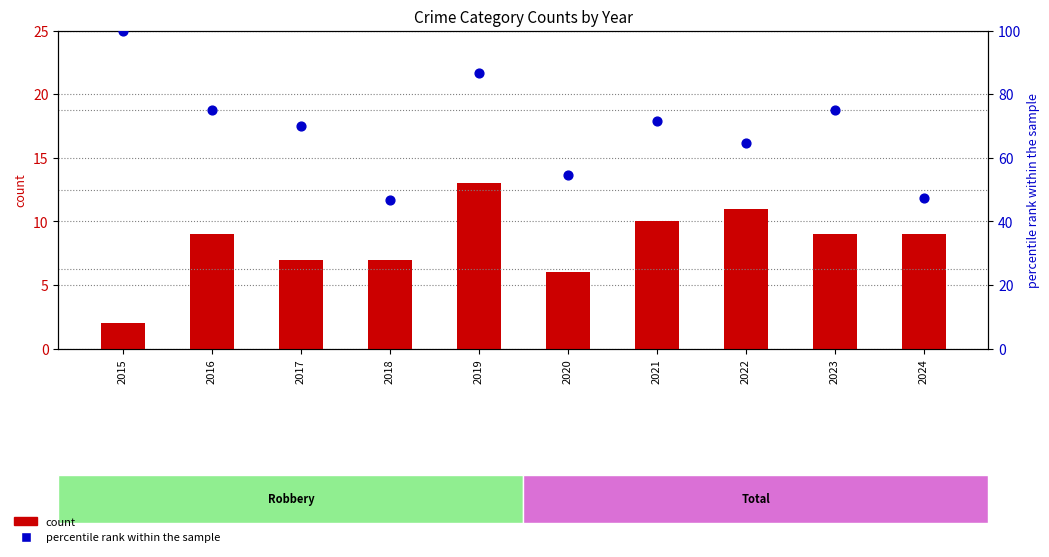

At how many categories does at least one series exceed 46?

10